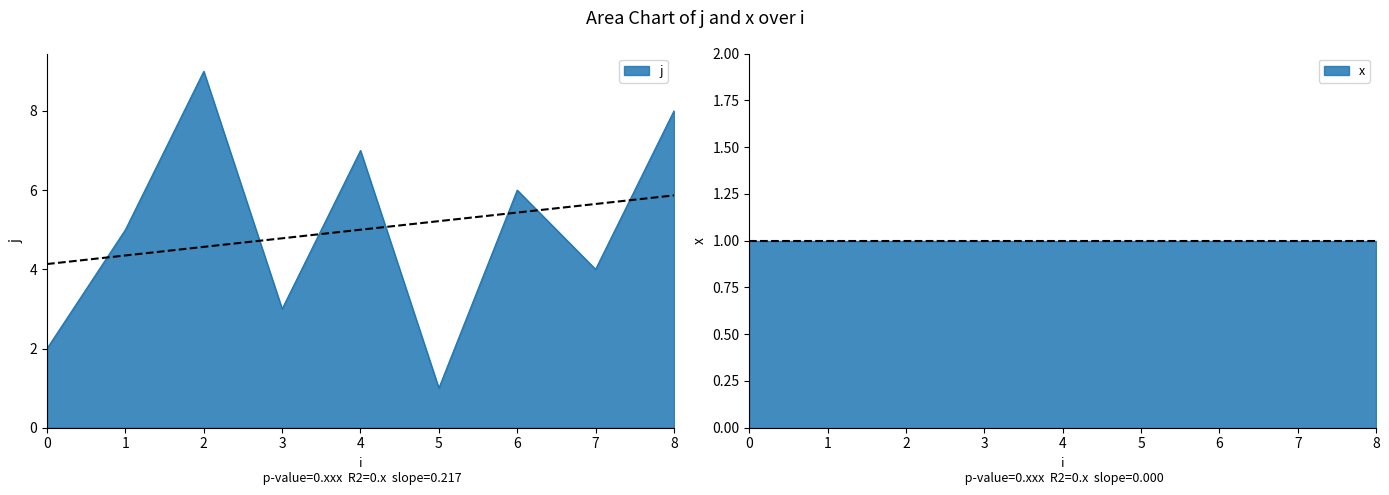

Reading right to left, list all the values displayed in this chart.

8=8	7=4	6=6	5=1	4=7	3=3	2=9	1=5	0=2